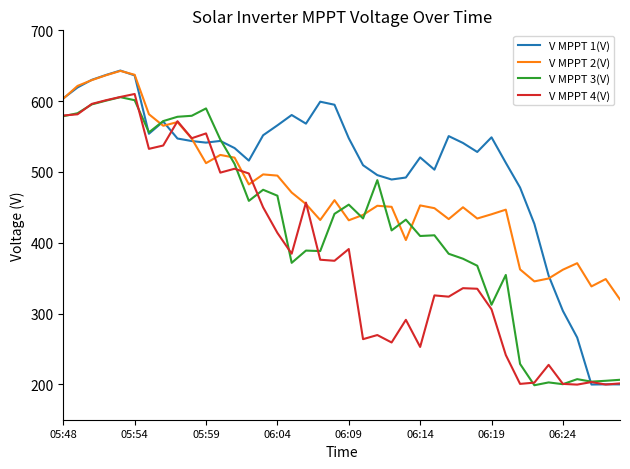

How many lines are shown in the chart?

4